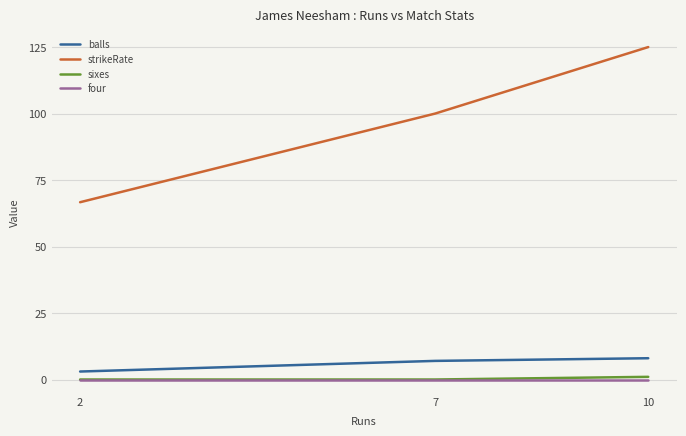

Which series has the largest range (max minus min)?

strikeRate